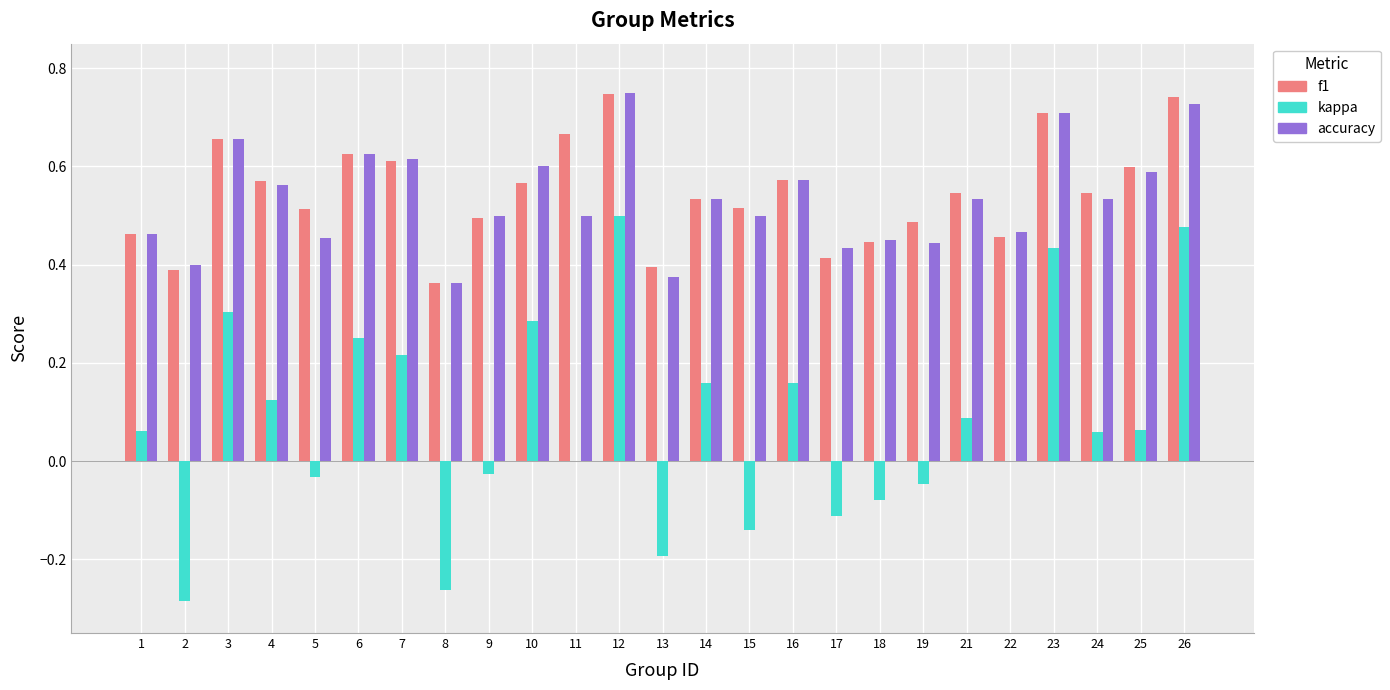

What is the sum of all kappa values?

2.0